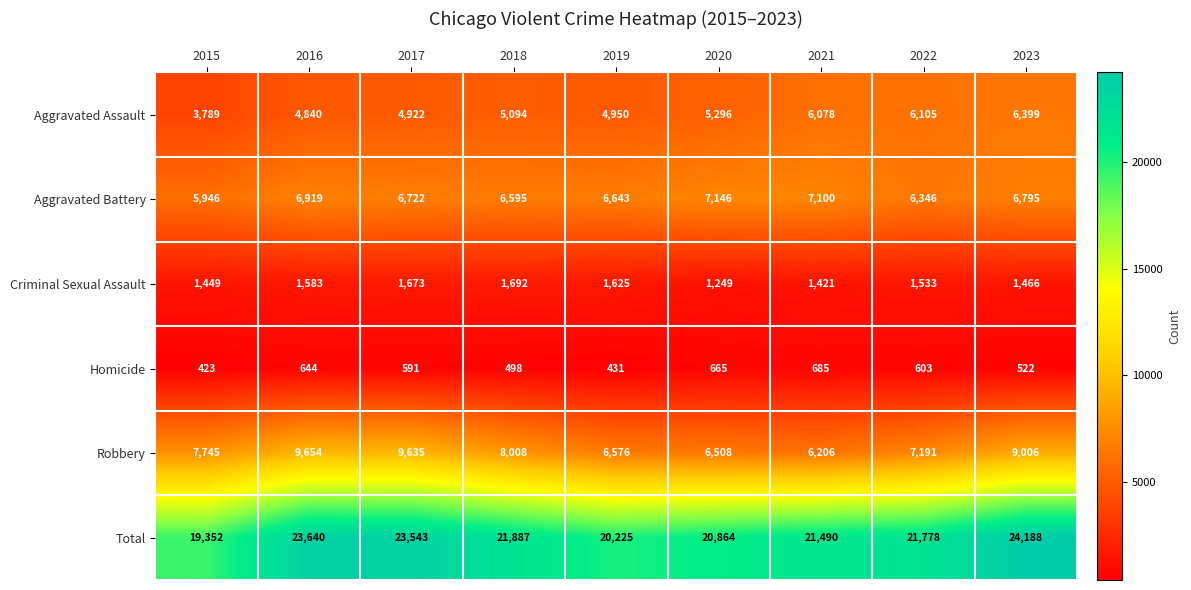

How many categories are shown in the chart?

9